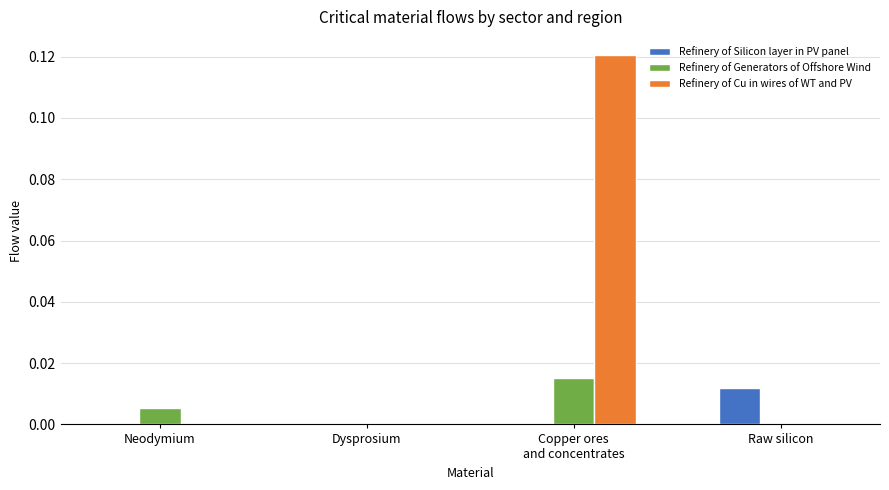

Which category has the highest value in the Refinery of Cu in wires of WT and PV series?

Copper ores
and concentrates